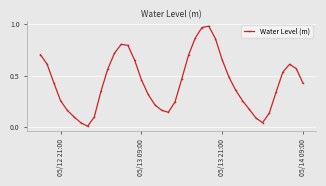

How many interior local valleys (lower than both neighbors) does the data have?

3